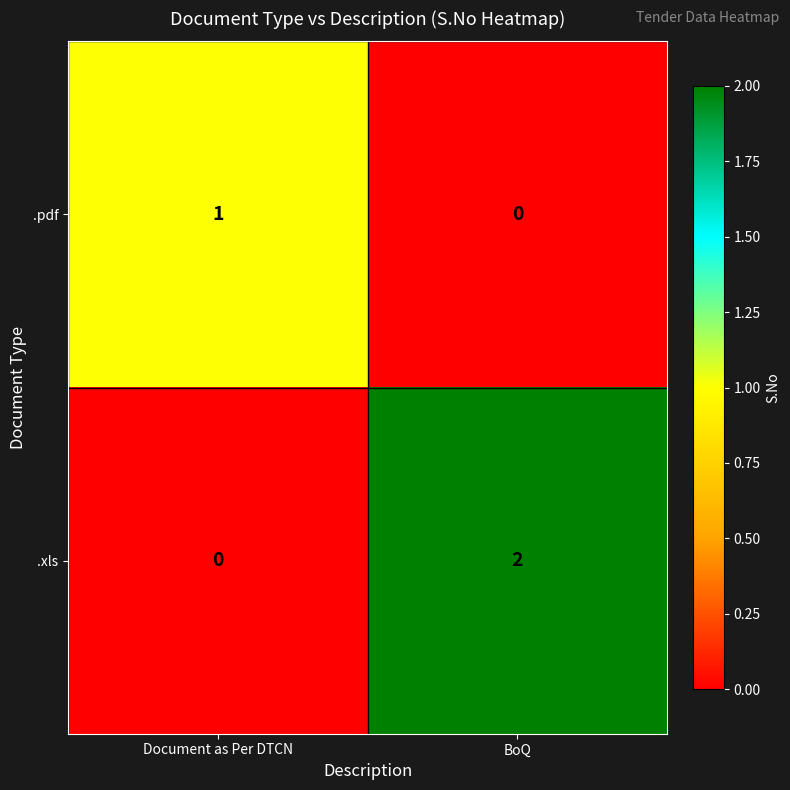

Which series has the largest total across all categories?

.xls